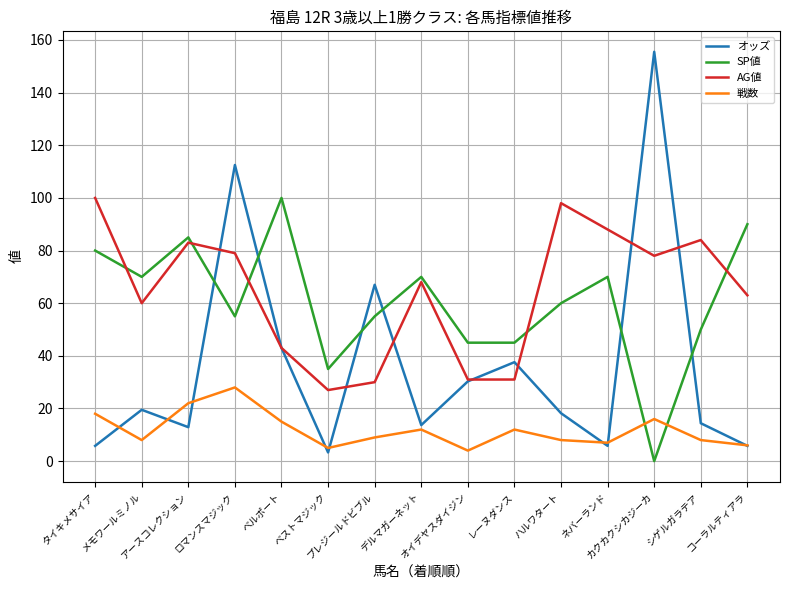

Which series has the widest spread of values?

オッズ